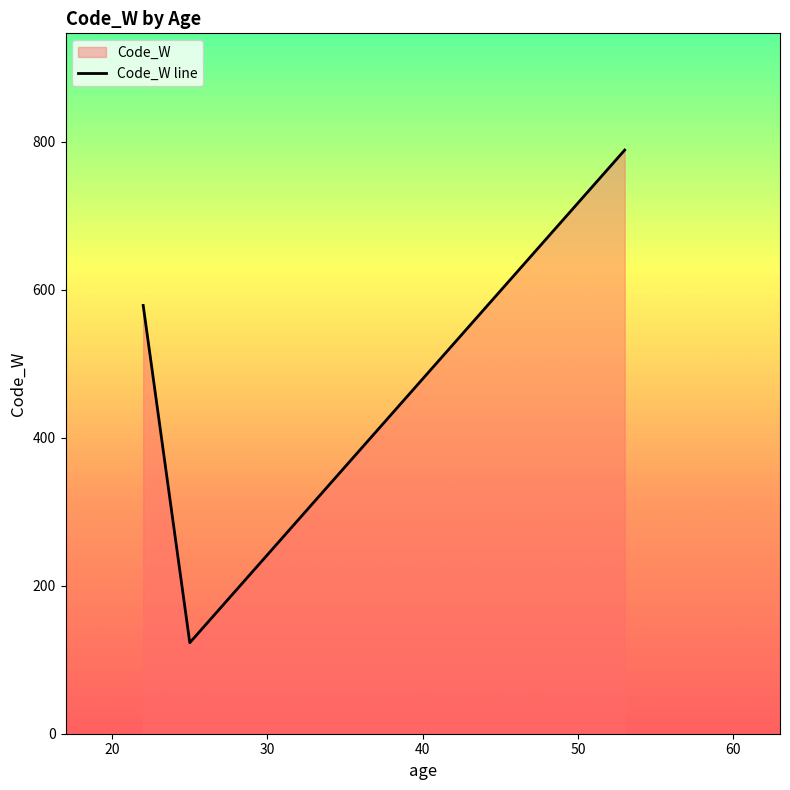

What is the greatest value displayed?

789